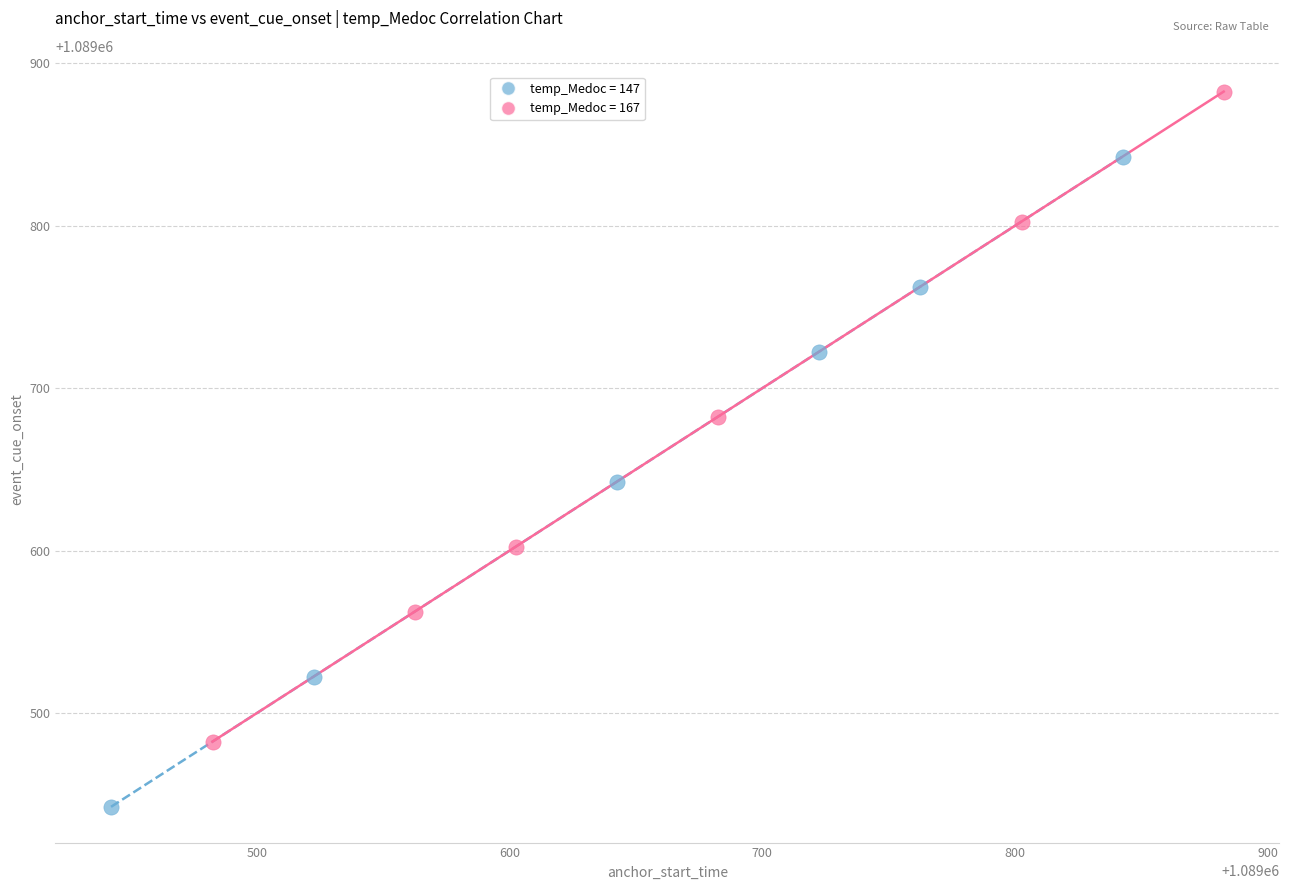

Which series has the largest Y range (max minus min)?

temp_Medoc = 147